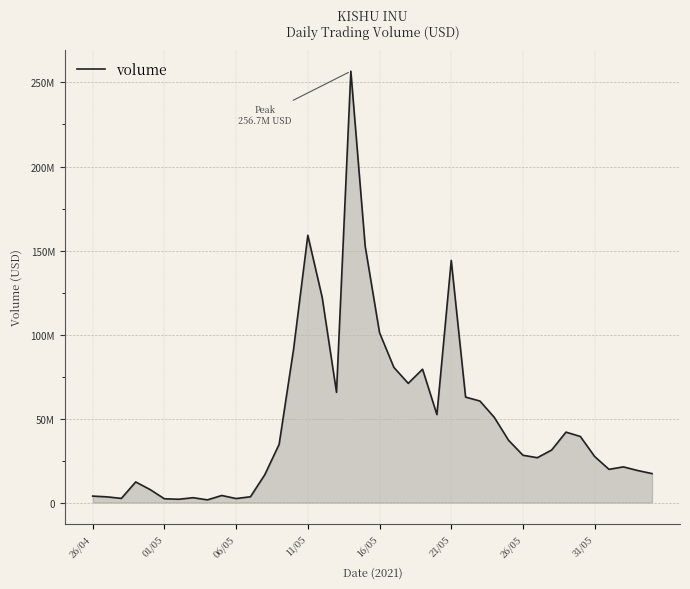

At which category does the chart reach its peak across all series?

18